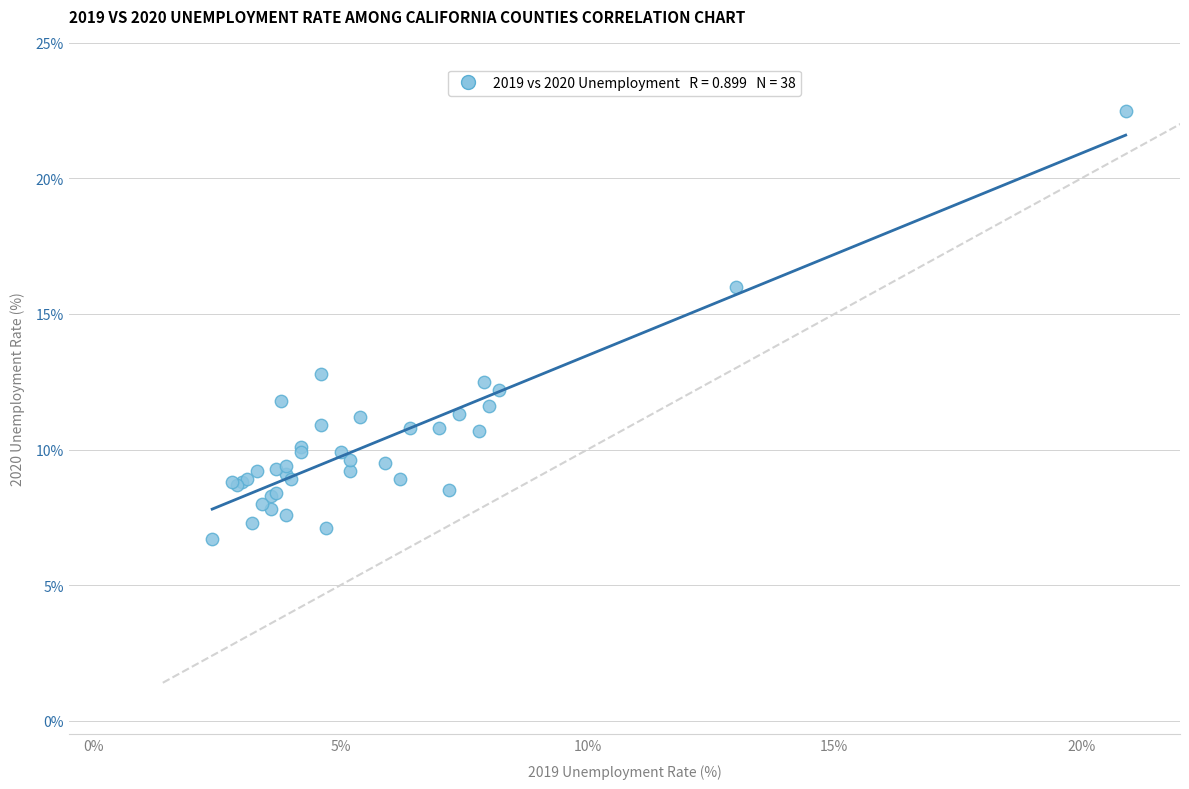

What Y value in the scatter plot is closest to 14?

12.8